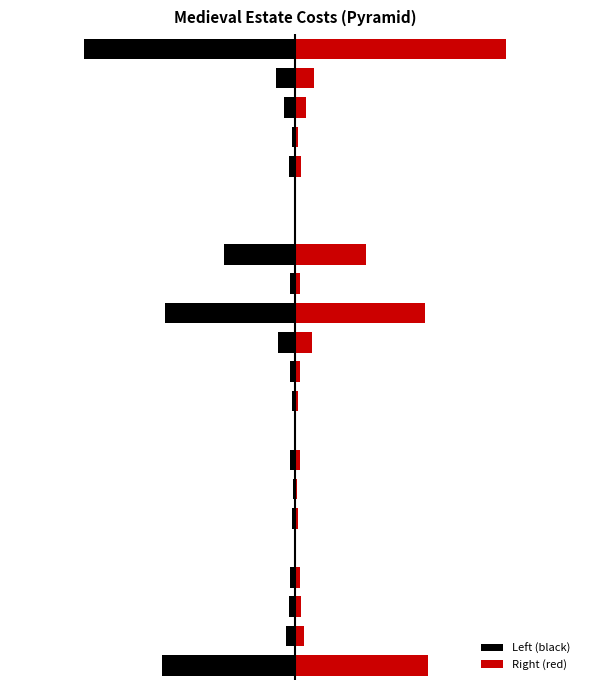

What is the difference between the second highest and minimum values in the Right (red) series?

1.2